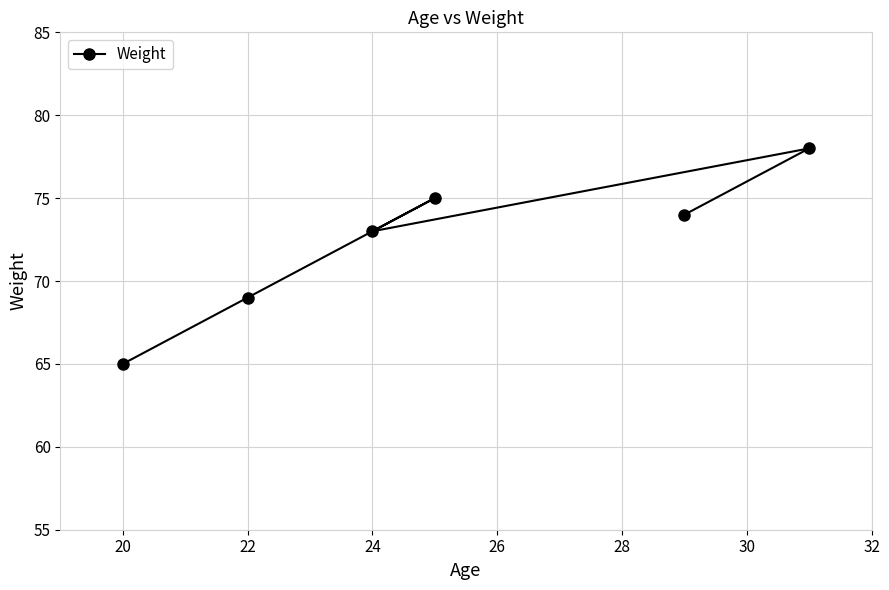

Reading right to left, what are all the values shown in this chart?

78	74	75	73	69	65